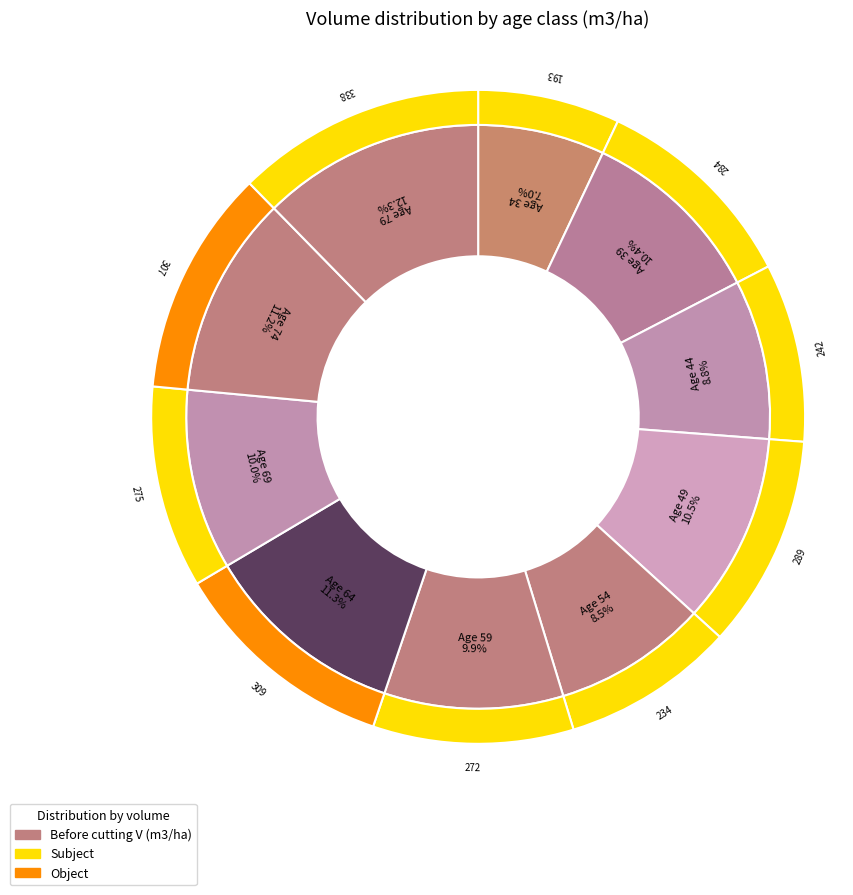

Between 64 and 79, which is larger?

79